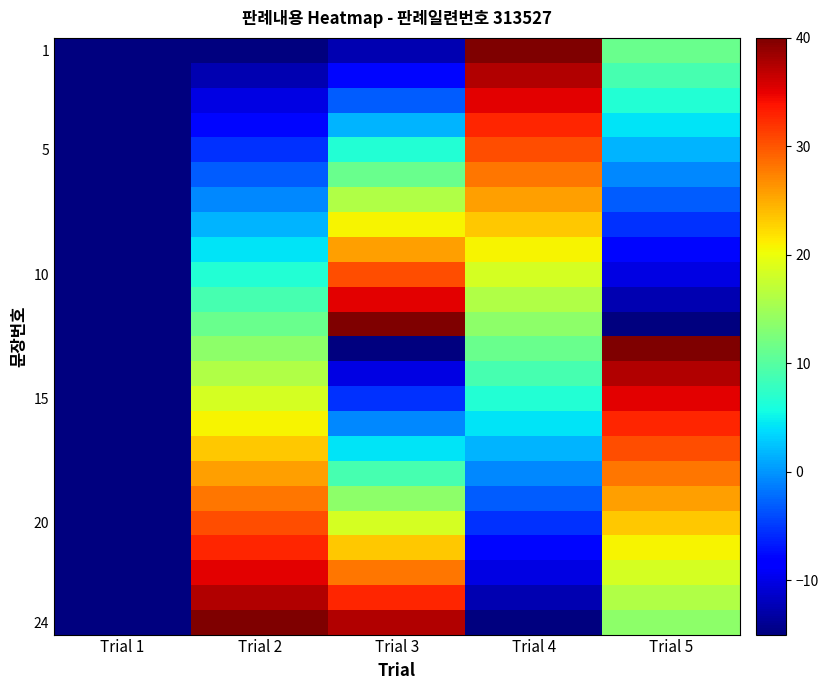

Which has a higher value, Trial 4 or Trial 1?

Trial 4